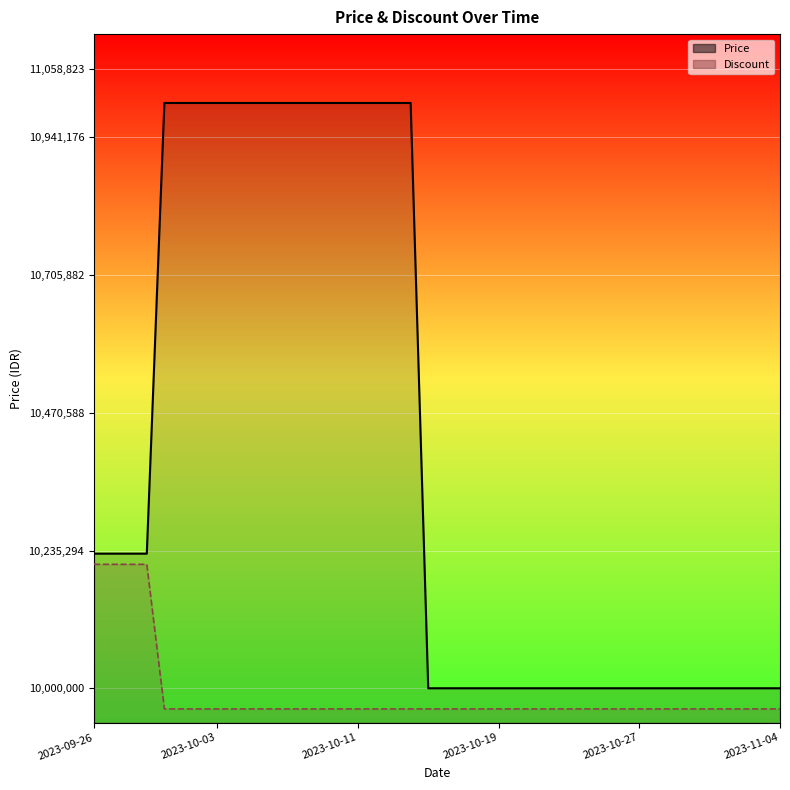

True or false: Discount has a value of 0.0 at 2023-10-09.

False